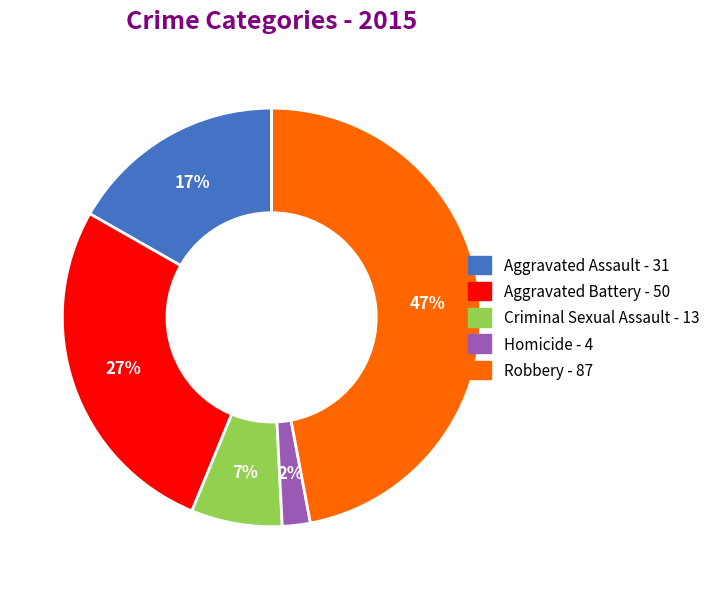

Count the number of slices in the pie.

5